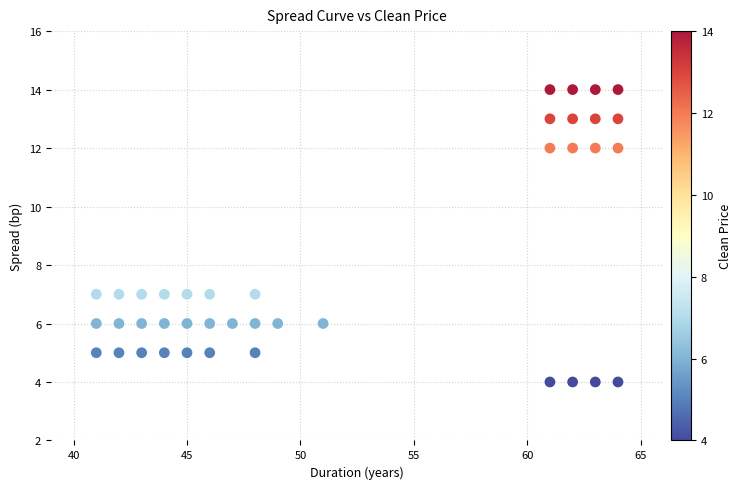

What is the range of Y values (max minus min)?

10